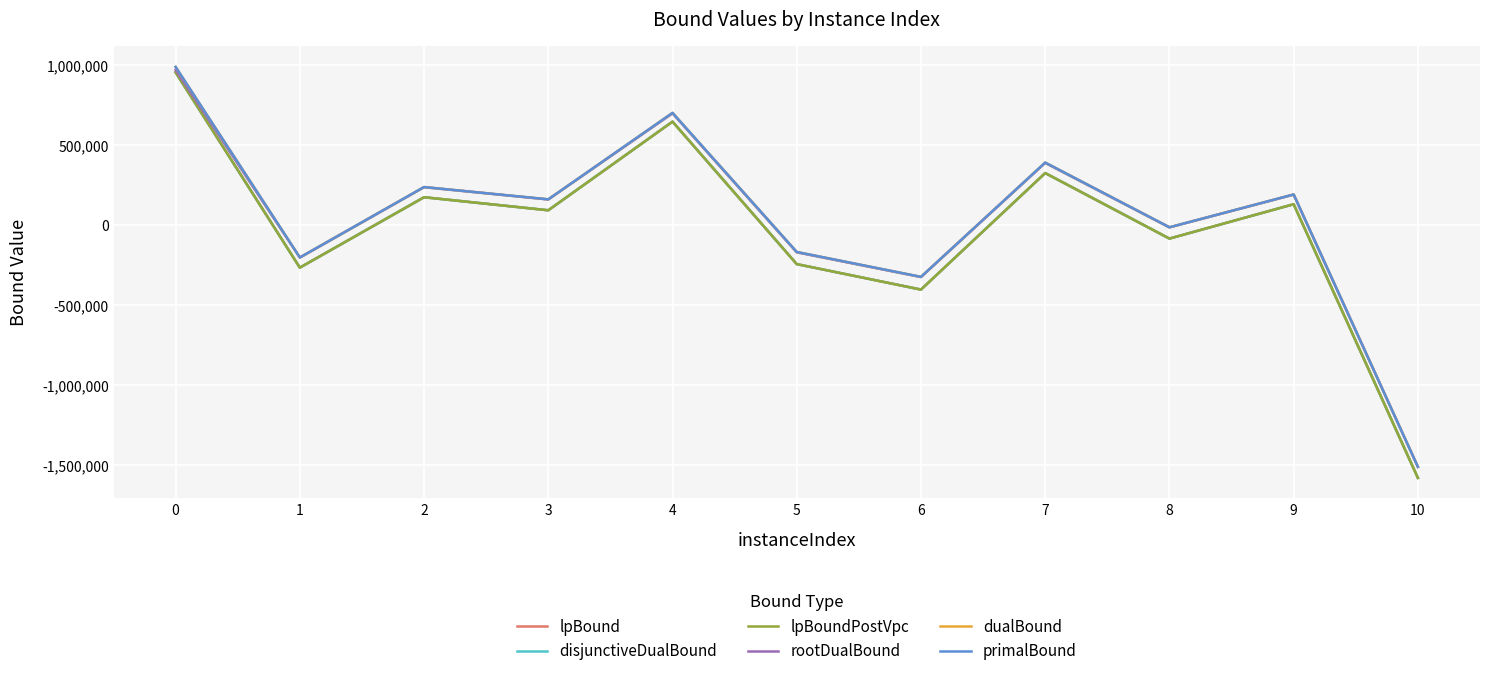

Is this an area chart (filled region under the line)?

No